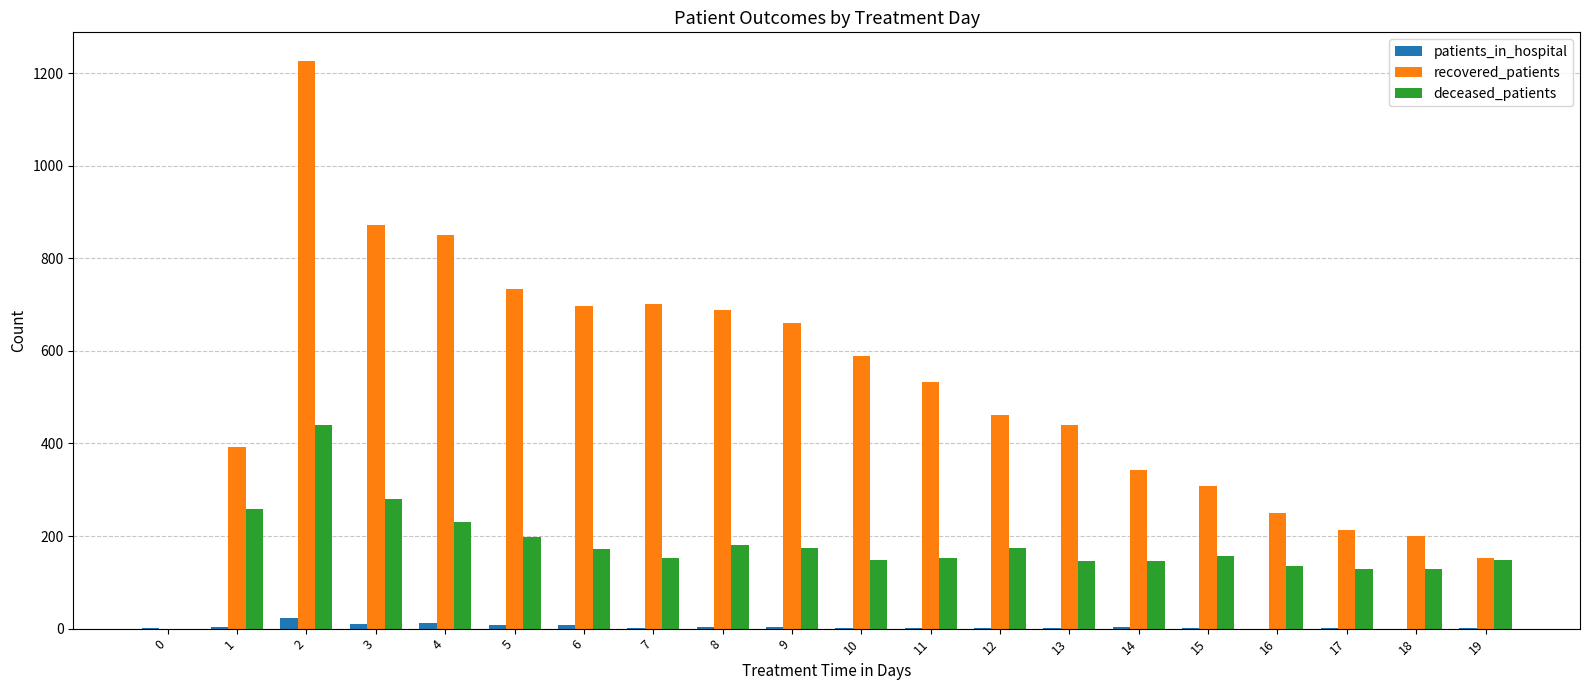

How many groups of bars are there?

20